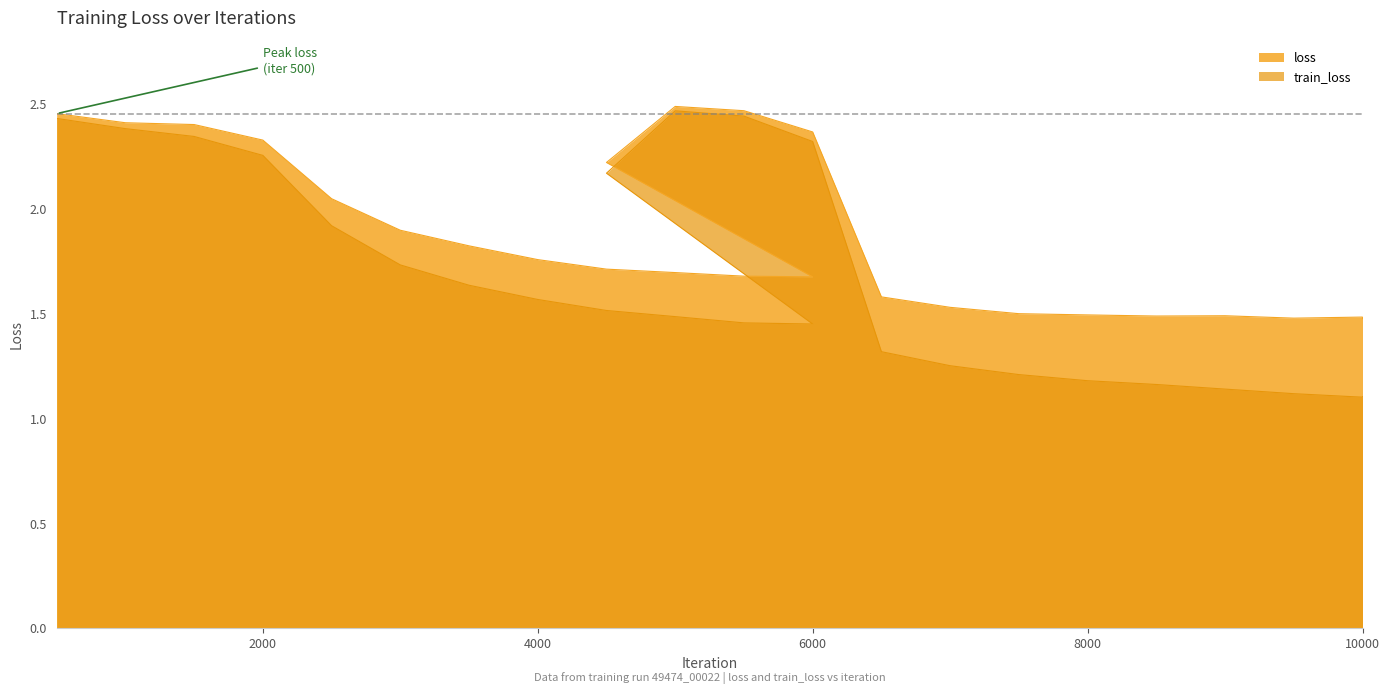

In loss, how many points are lower than both neighbors (excluding endpoints)?

3